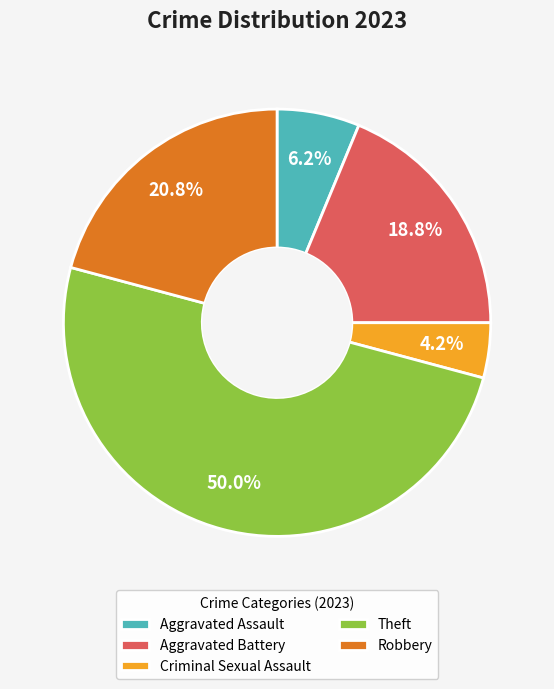

To the nearest percent, what is the difference between the largest and smallest slice percentages?

46%